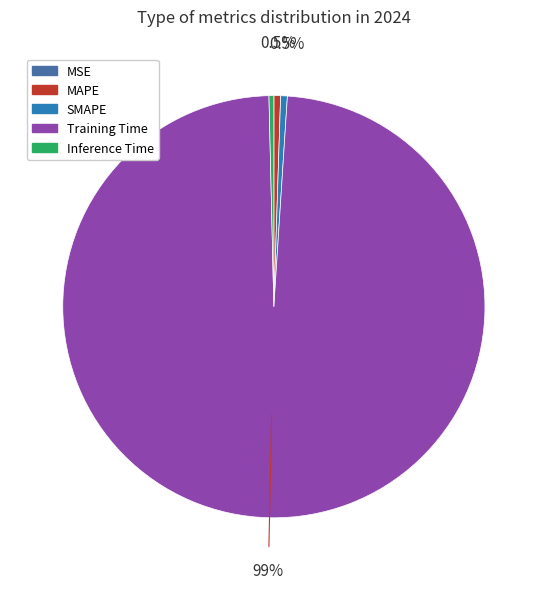

Is Training Time the majority of the pie?

Yes